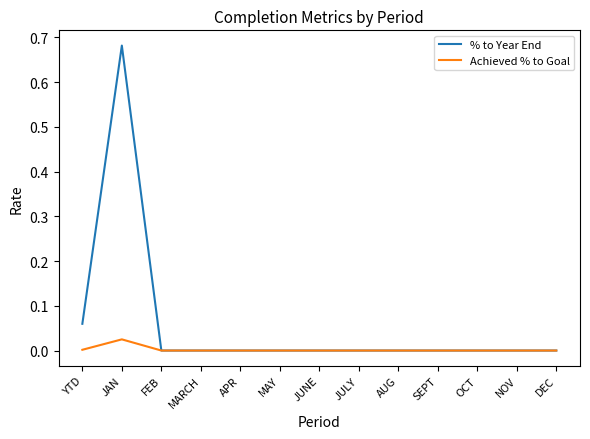

Between YTD and JULY, which series saw the biggest shift?

% to Year End